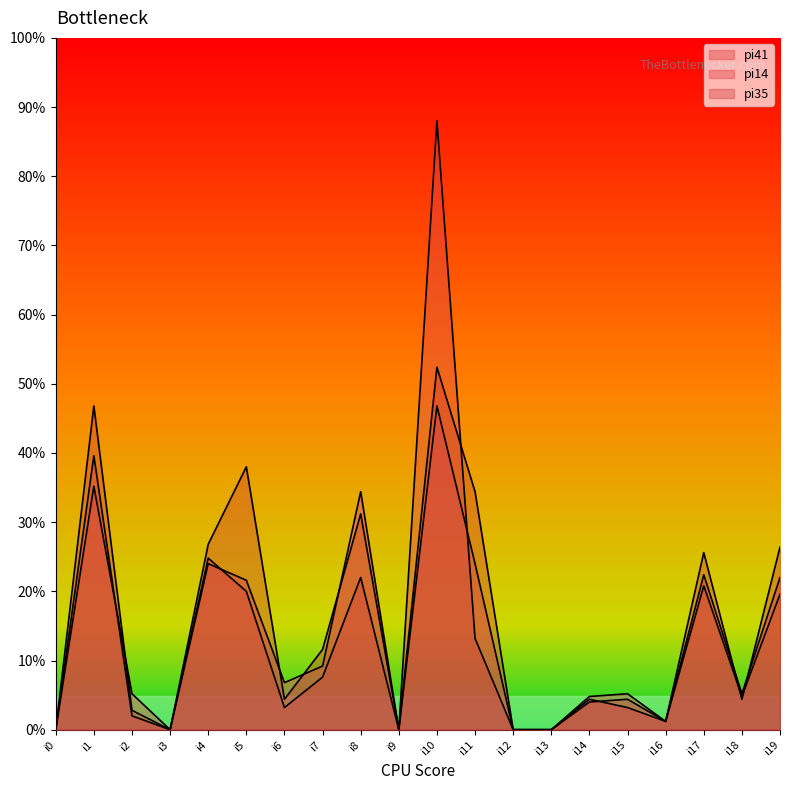

At which label is pi41 closest to 58?

i4